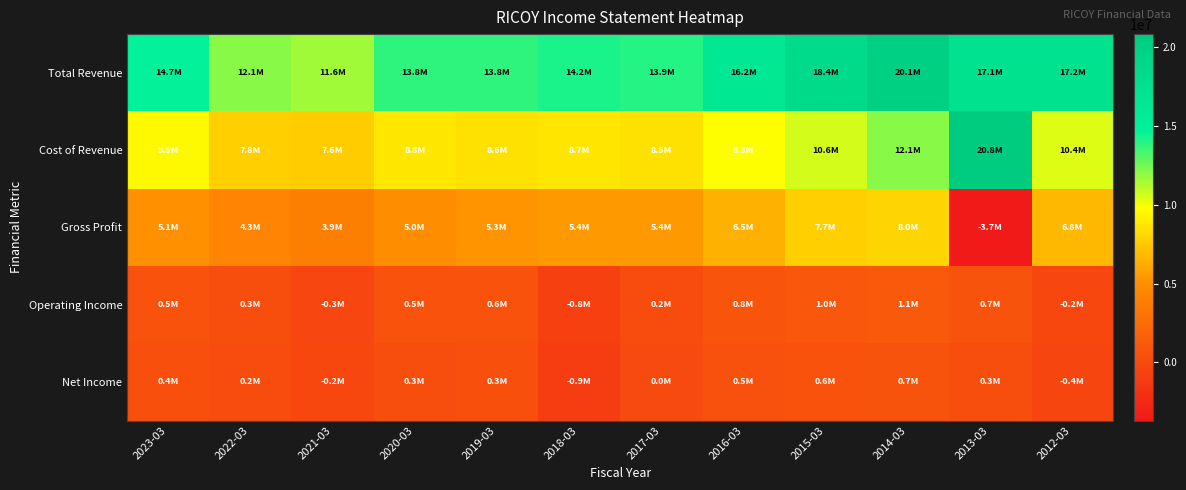

Which has a higher value, 2023-03 or 2014-03?

2014-03